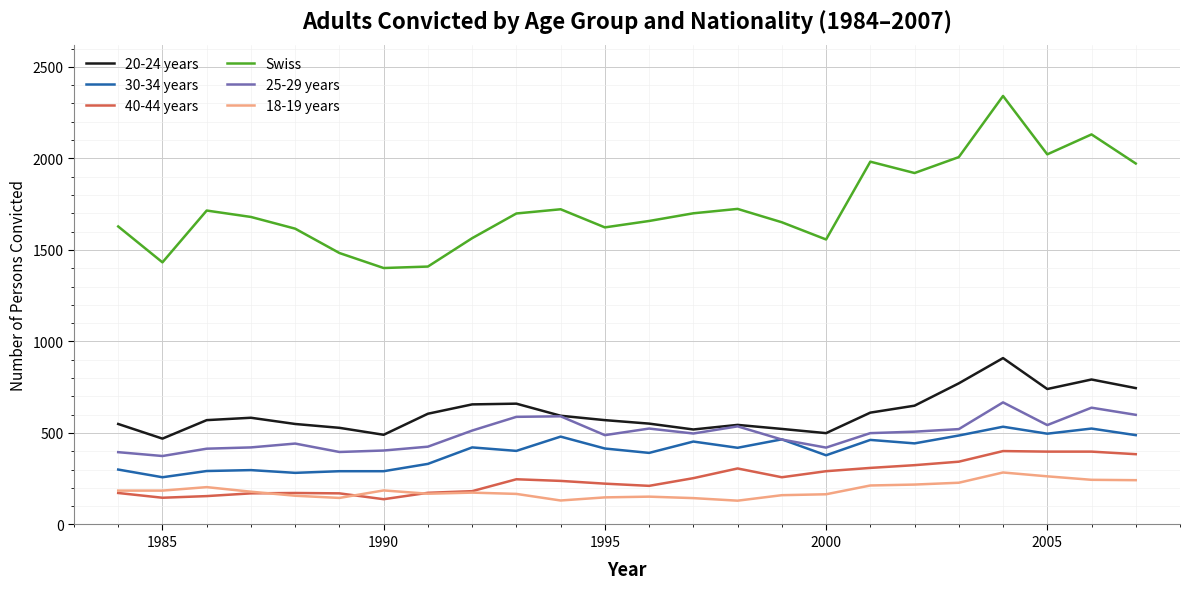

True or false: Swiss and 20-24 years cross at least once.

False